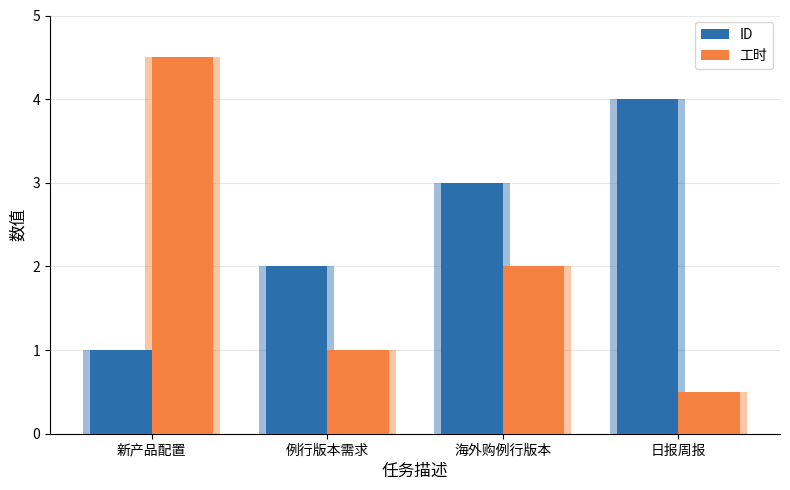

Does the chart contain any negative values?

No